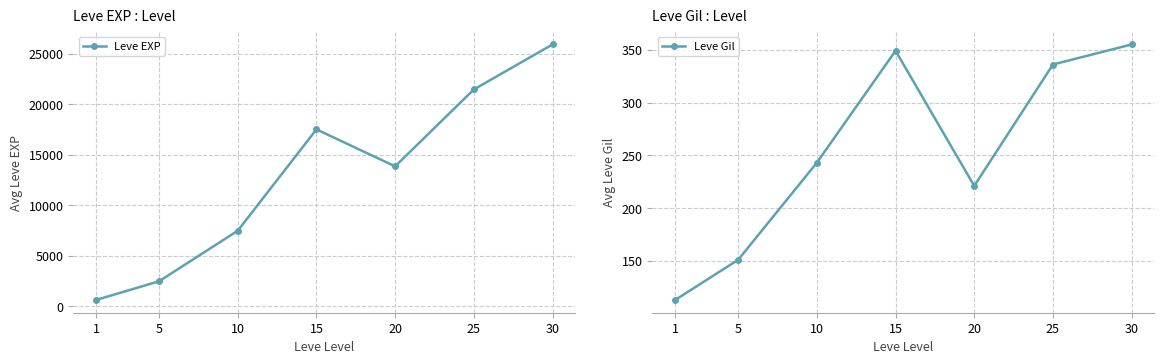

True or false: Leve EXP and Leve Gil intersect in this chart.

False